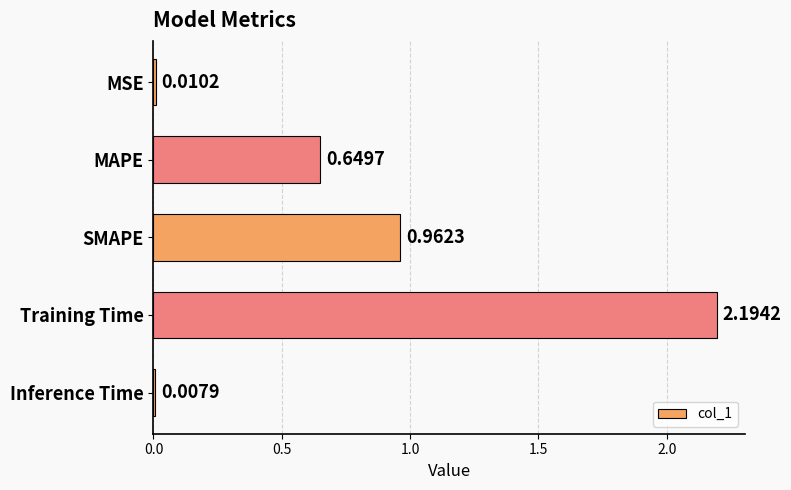

What is the average value?

0.8